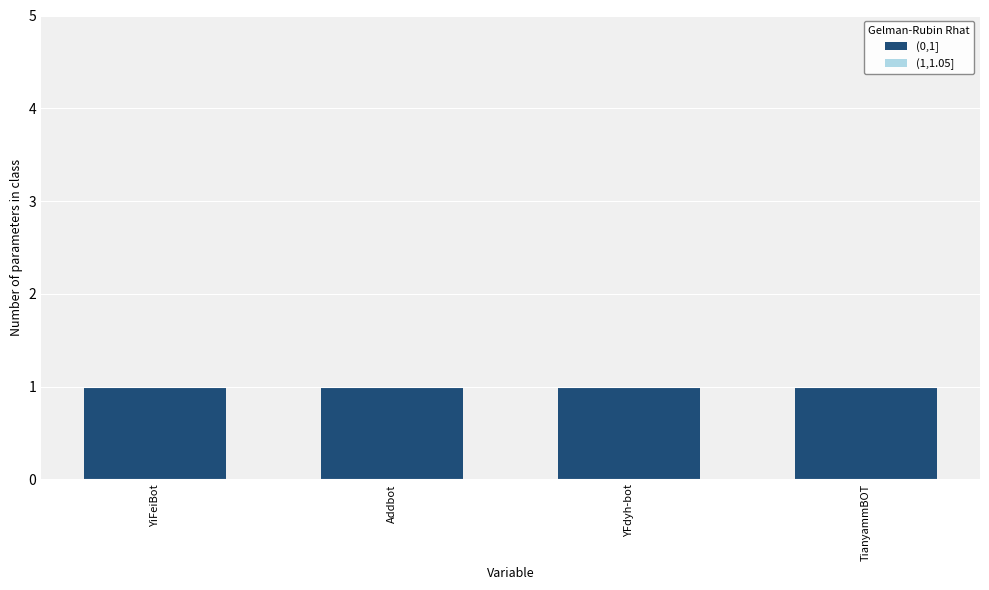

Reading left to right, what are all the values shown in this chart?

(0,1]: YiFeiBot=1	Addbot=1	YFdyh-bot=1	TianyammBOT=1
(1,1.05]: YiFeiBot=0	Addbot=0	YFdyh-bot=0	TianyammBOT=0